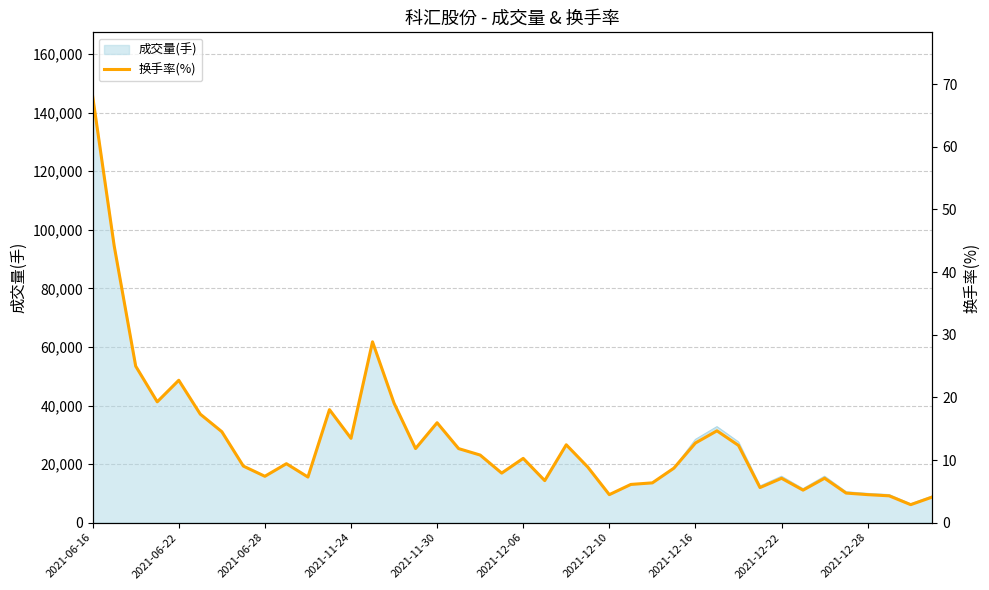

The value at 33 is 5.2. True or false?

True